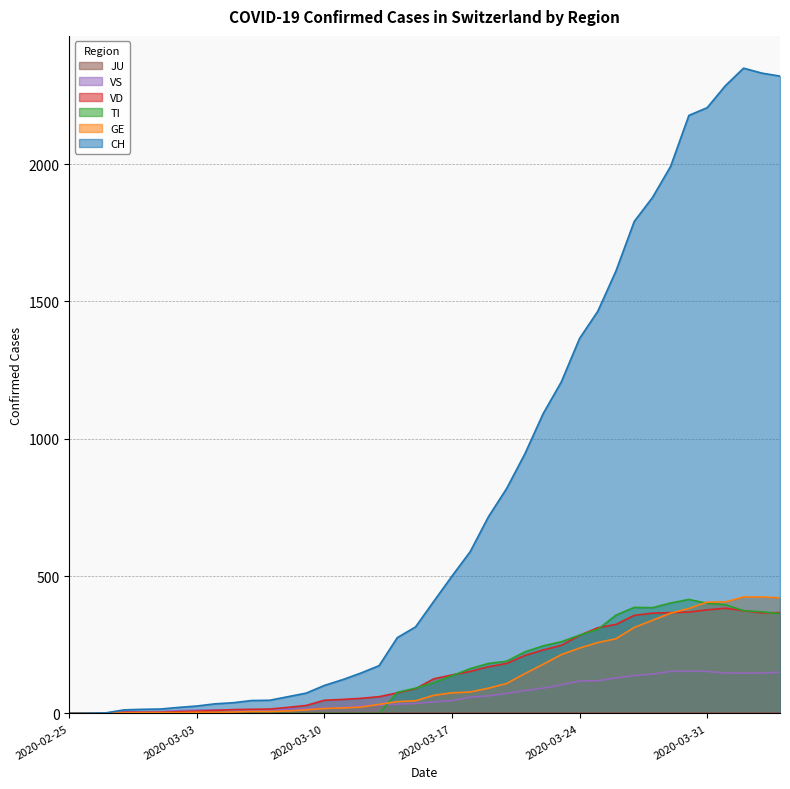

Where is GE nearest to the value 212?

2020-03-23